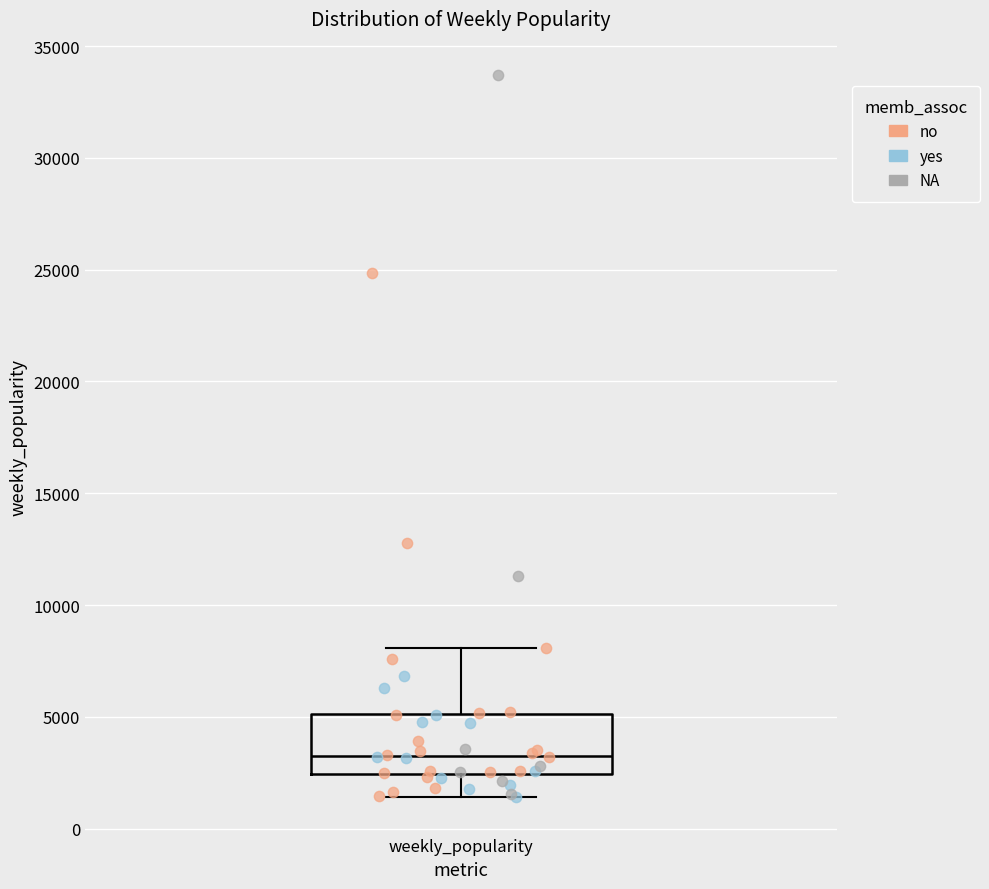

Read this box plot against the y-axis: the position of the median line, the range covered by the box, and the ends of both whiskers. The values are not printed on the chart, so give them approximately, as read against the axis.

median 3000, box 2500 to 5000, whiskers 1500 to 8000